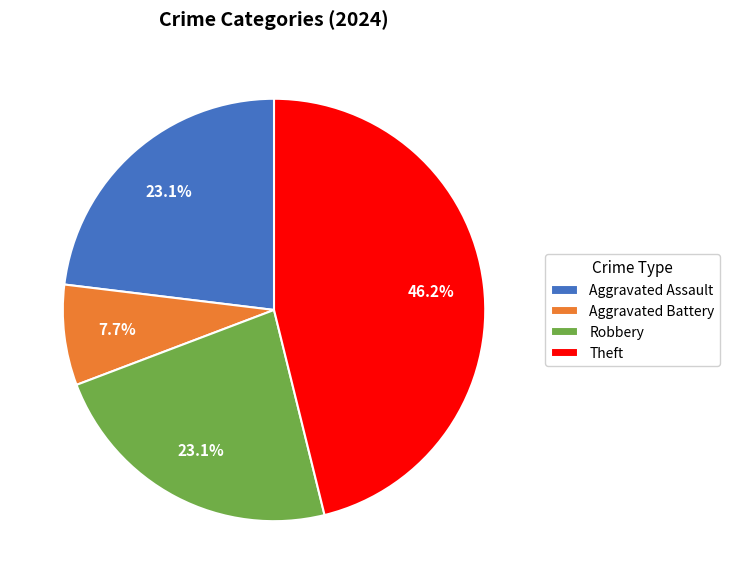

Combined, do Robbery and Aggravated Battery account for over 50%?

No